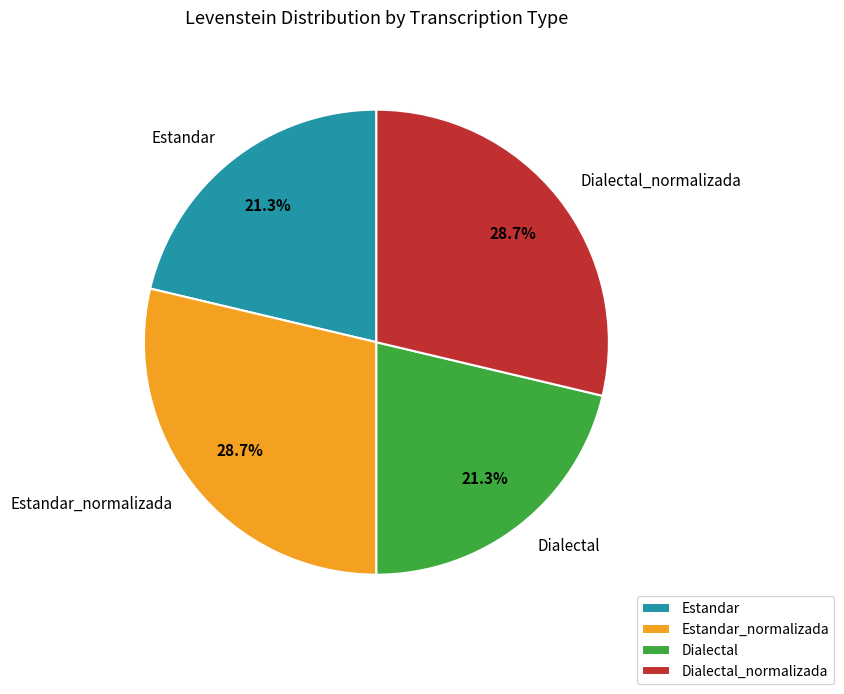

True or false: Estandar accounts for 30% of the total.

False